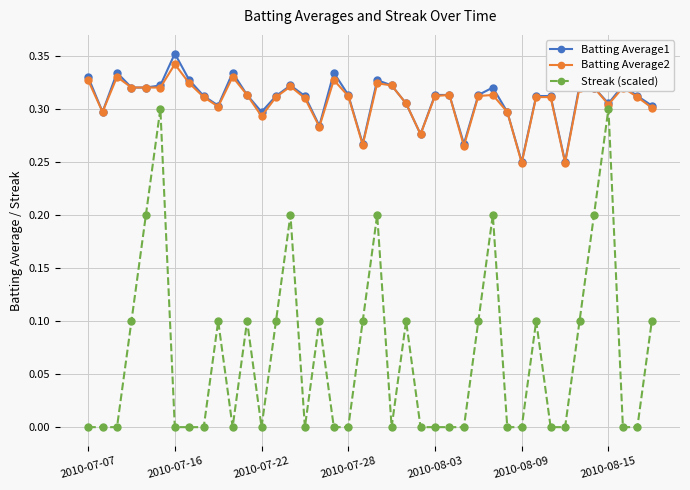

Which series has the largest range (max minus min)?

Streak (scaled)